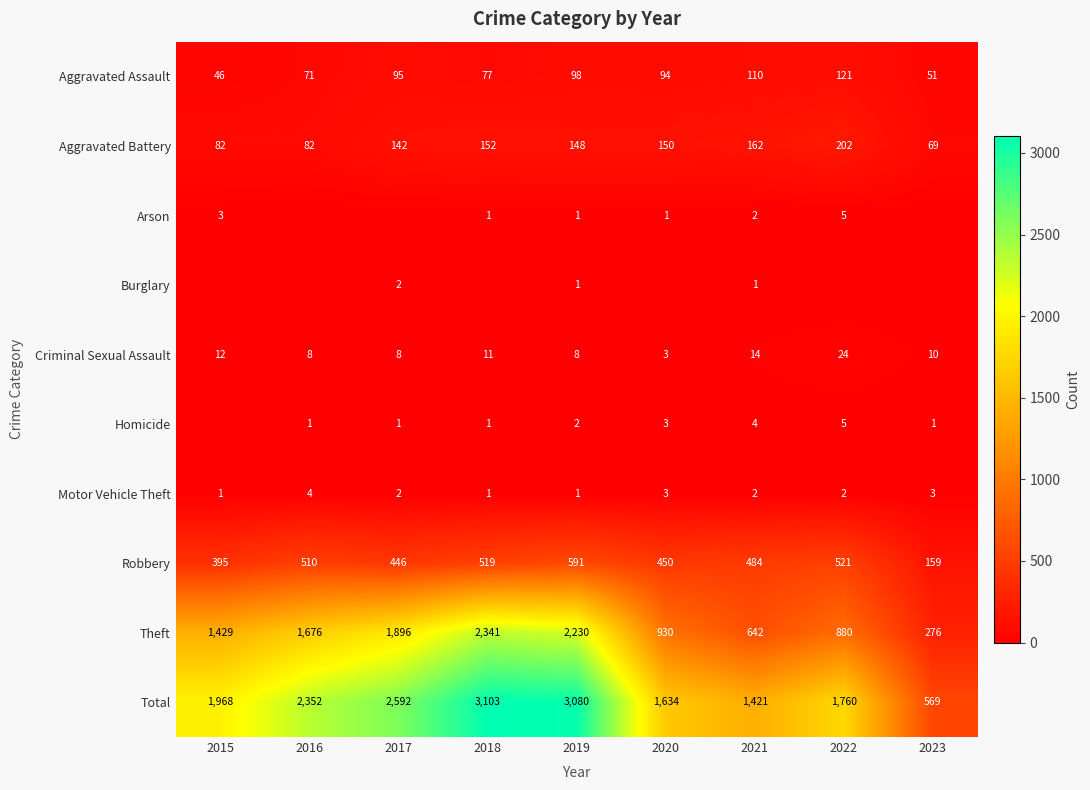

What is the average value of the Theft series?

1367